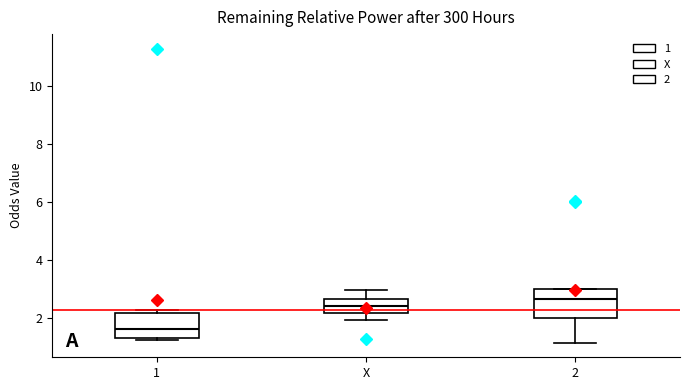

Where is the lower edge of the box for 1 on the y-axis? The values are not printed on the chart, so give them approximately, as read against the axis.

1.4